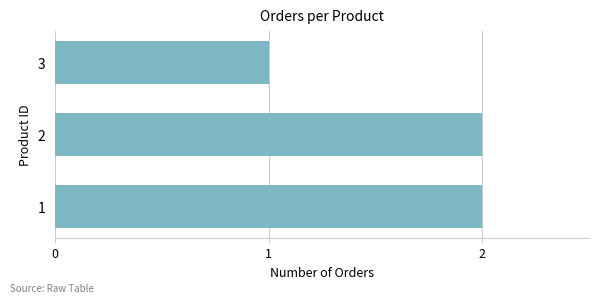

Is it true that the value at 2 is 2?

True